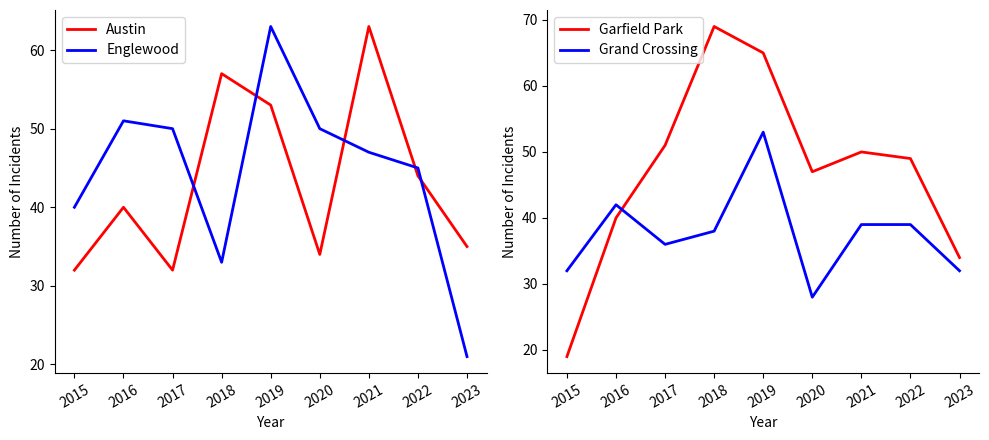

True or false: Englewood has more than 2 interior local peaks.

False